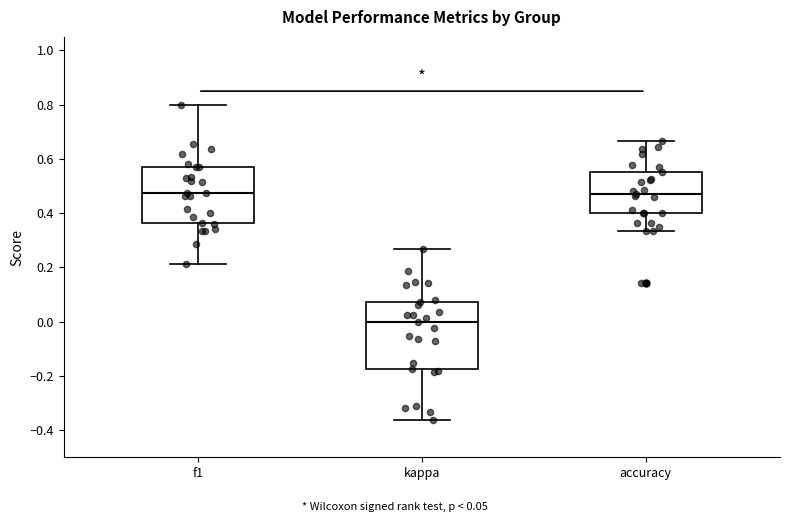

Where does the lower whisker of the box for f1 end on the y-axis? The values are not printed on the chart, so give them approximately, as read against the axis.

0.22